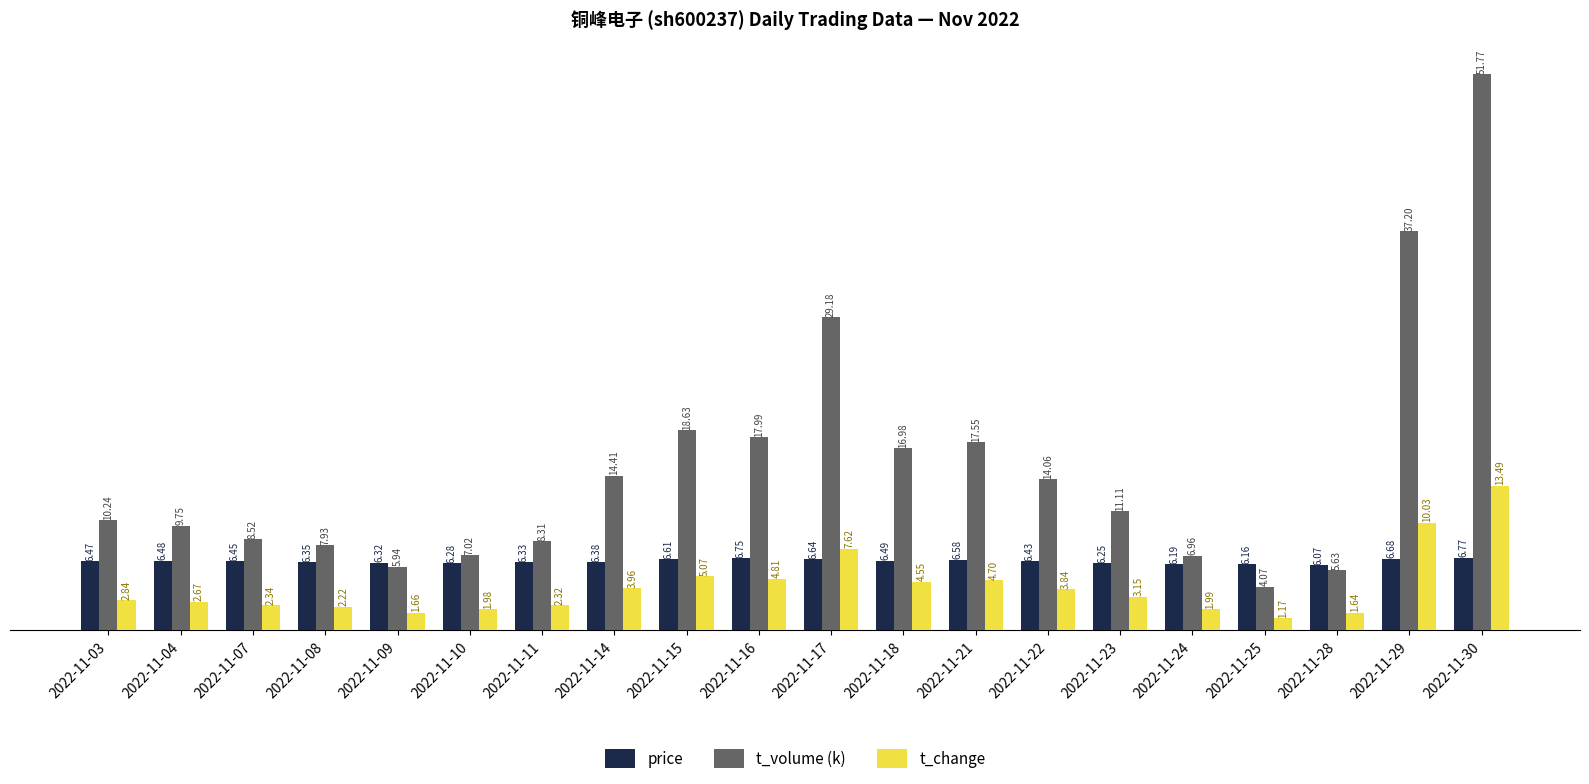

At which label does price reach its peak?

2022-11-30